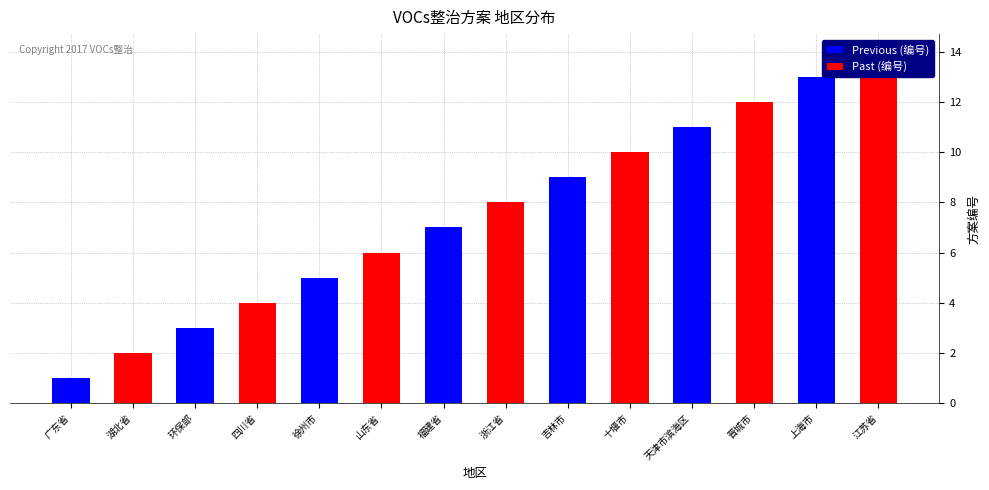

Which has a higher value, 四川省 or 徐州市?

徐州市